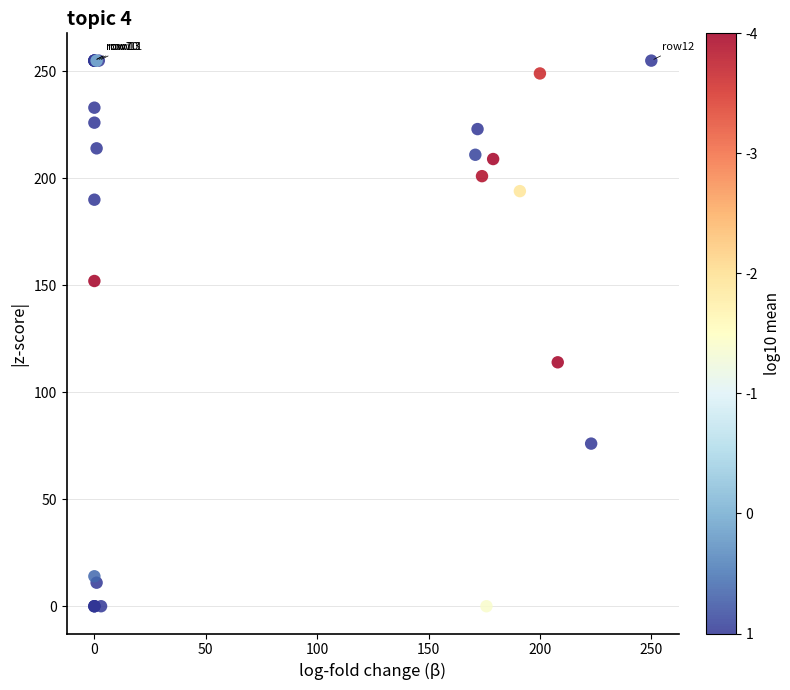

What Y value in the scatter plot is closest to 127?

114